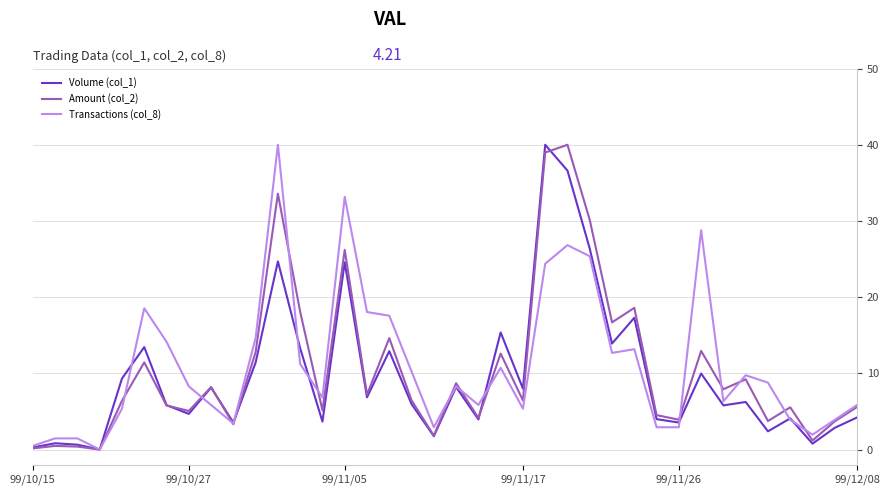

What is the average value of the Amount (col_2) series?

10.6